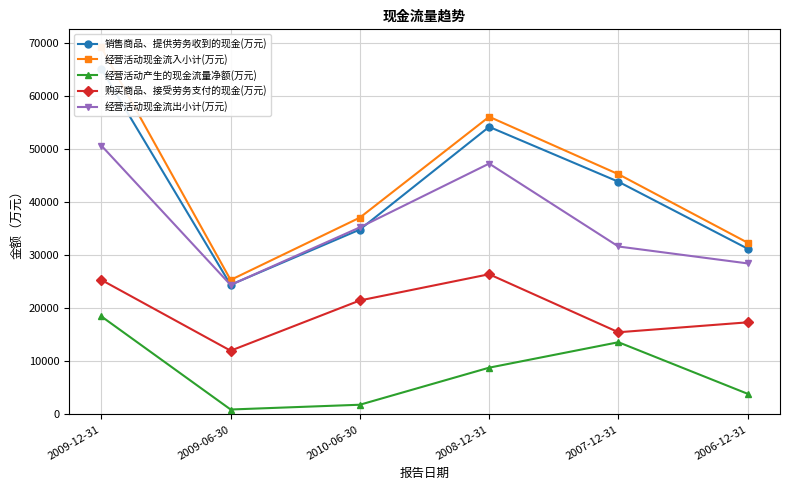

What are all the series names shown in the legend?

销售商品、提供劳务收到的现金(万元), 经营活动现金流入小计(万元), 经营活动产生的现金流量净额(万元), 购买商品、接受劳务支付的现金(万元), 经营活动现金流出小计(万元)